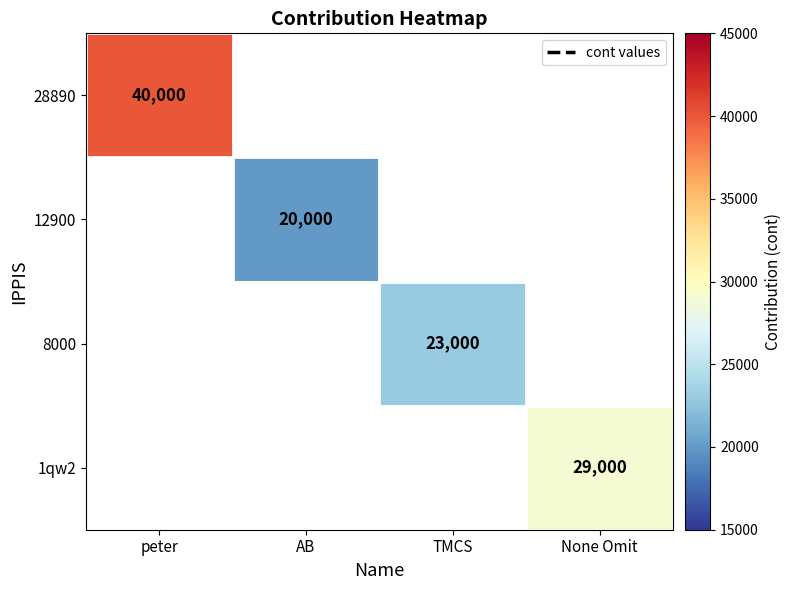

Which label corresponds to the smallest value in the chart?

AB